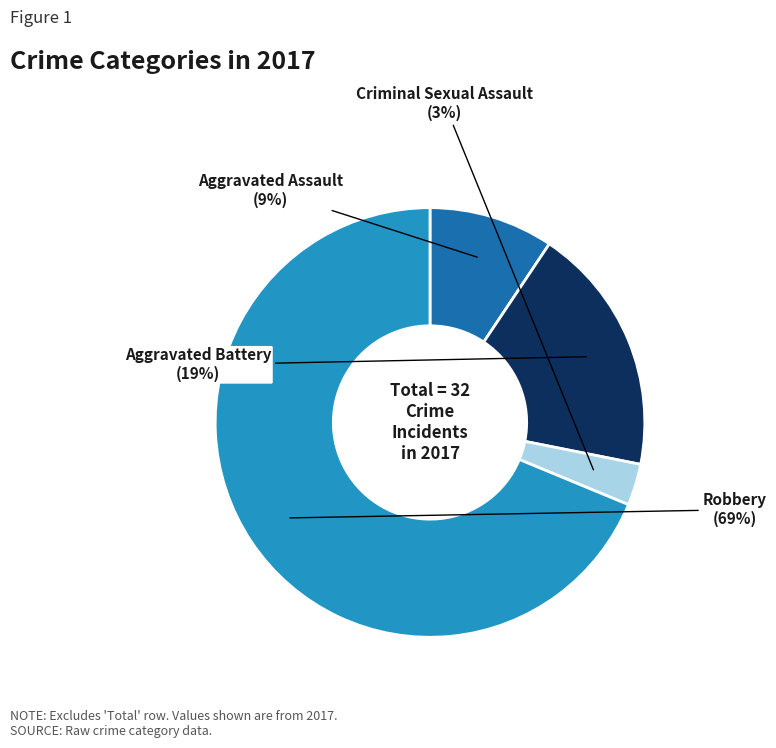

To the nearest percent, what is the difference between the largest and smallest slice percentages?

66%